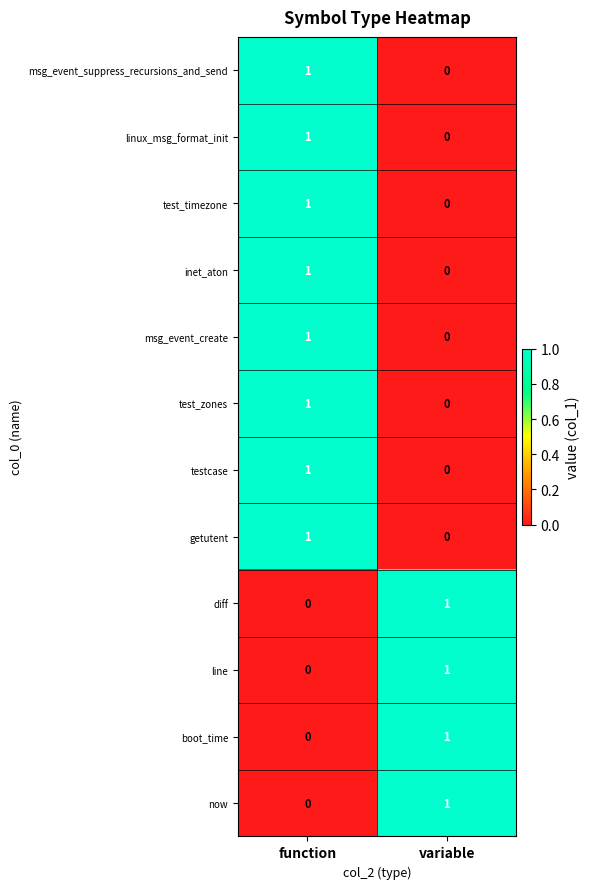

How many distinct data groups are displayed?

12